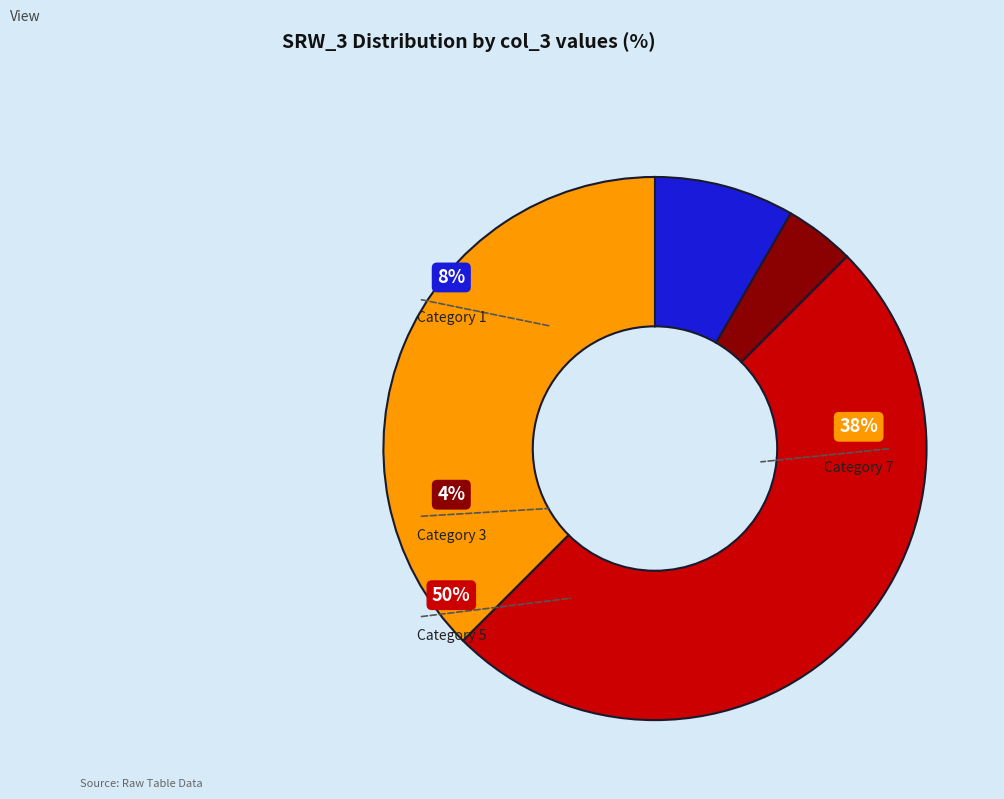

Between 7 and 3, which is larger?

7